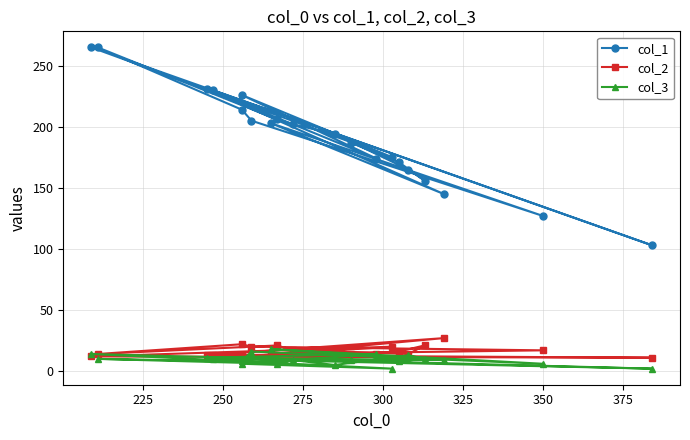

What value does the col_2 series have at 325?

14